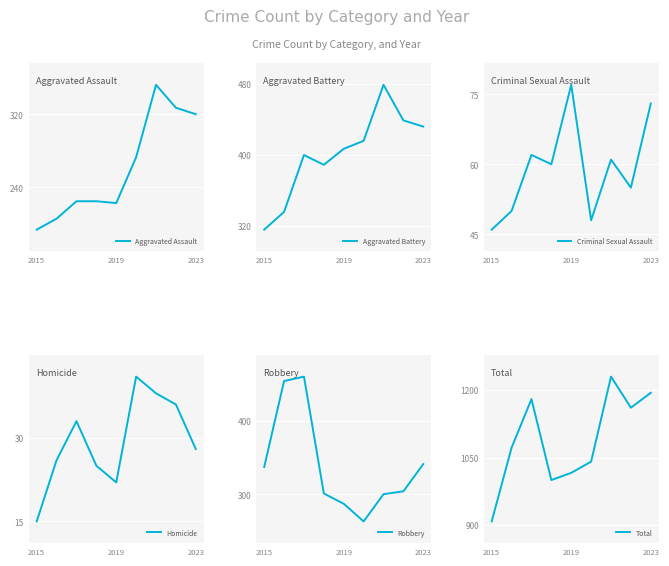

Which category has the lowest value in the Aggravated Assault series?

2015